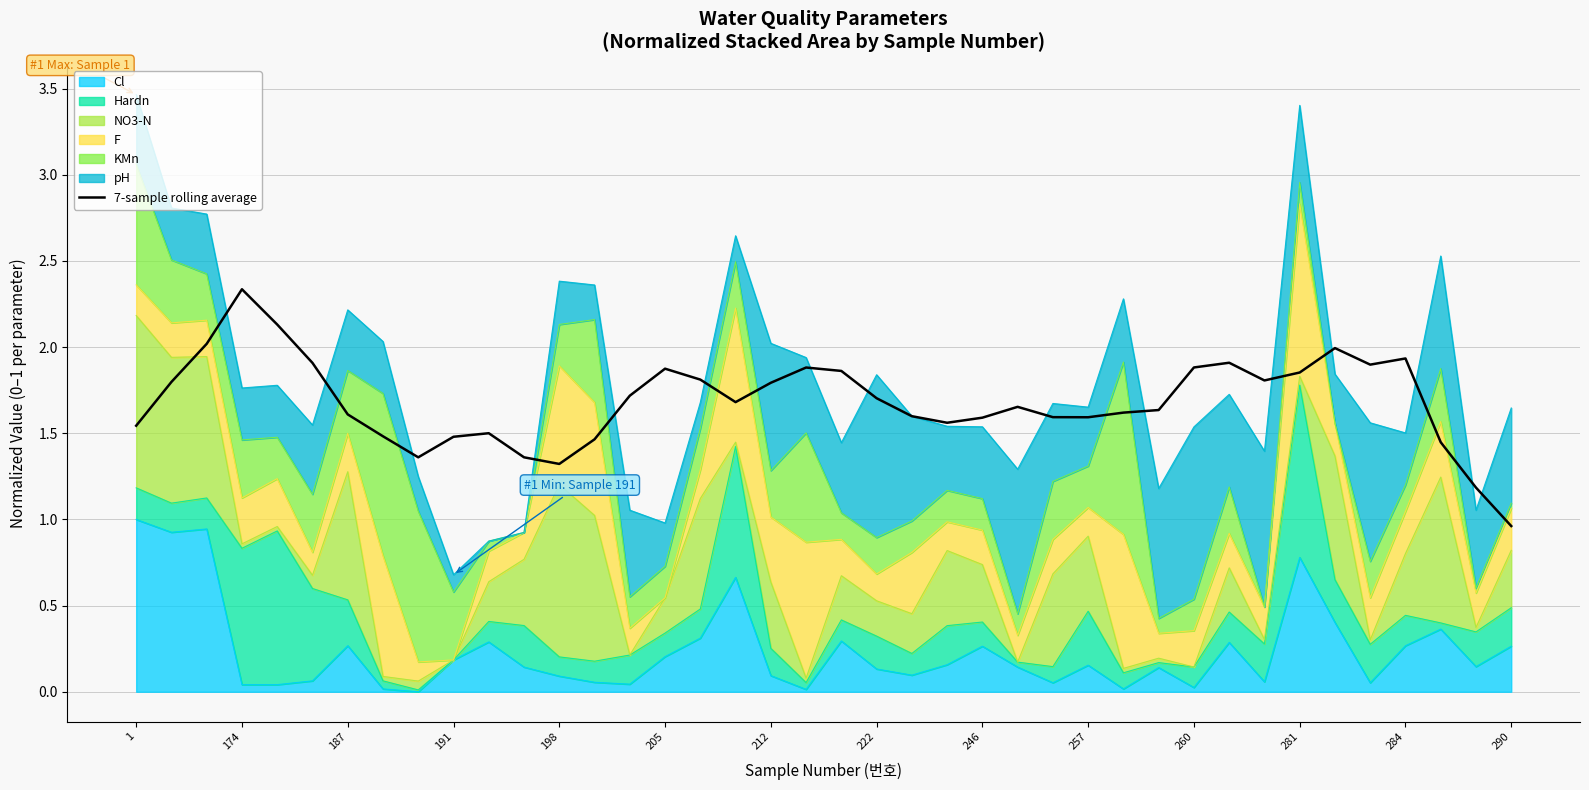

How many data points does each series have?

40